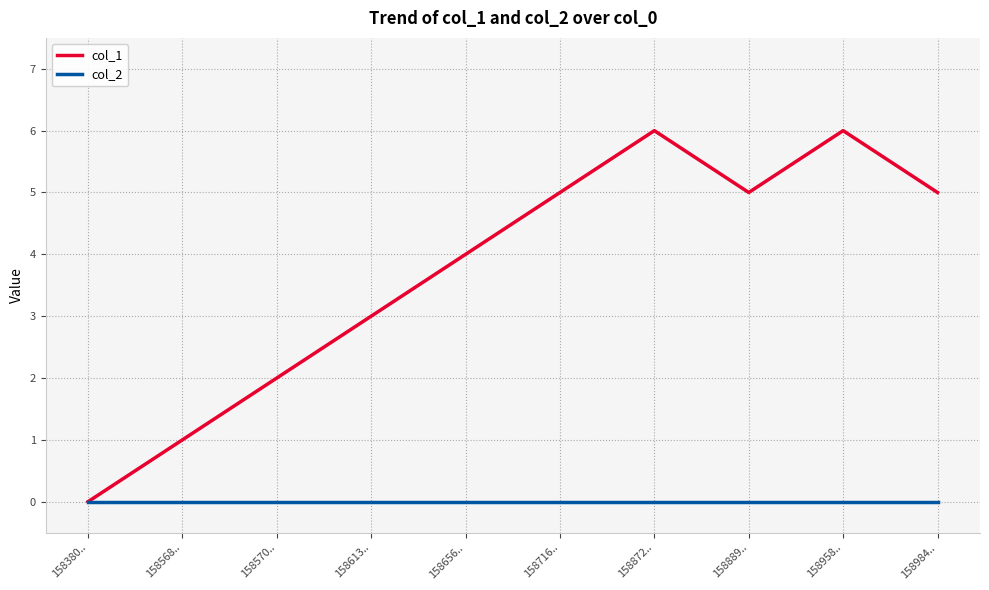

What is the total value across all series at 158716..?

5